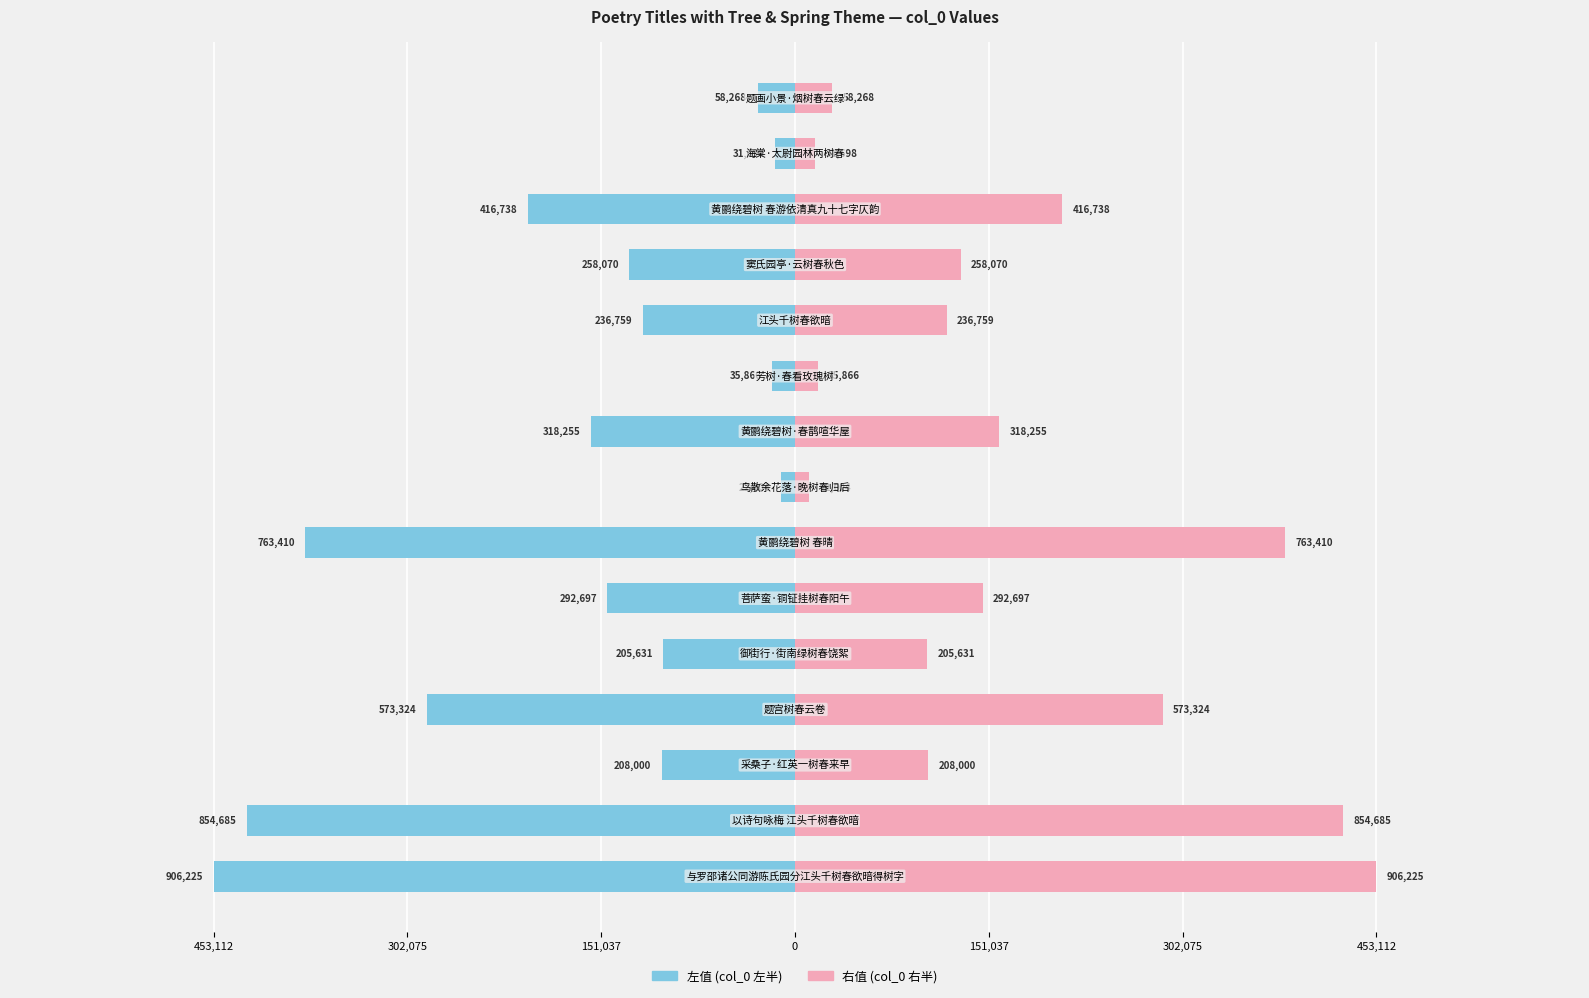

How many bars are there in total?

30